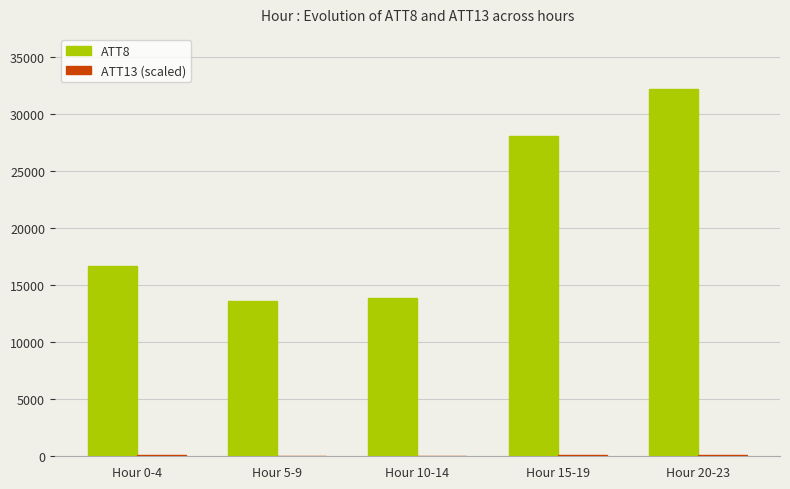

How many groups of bars are there?

5